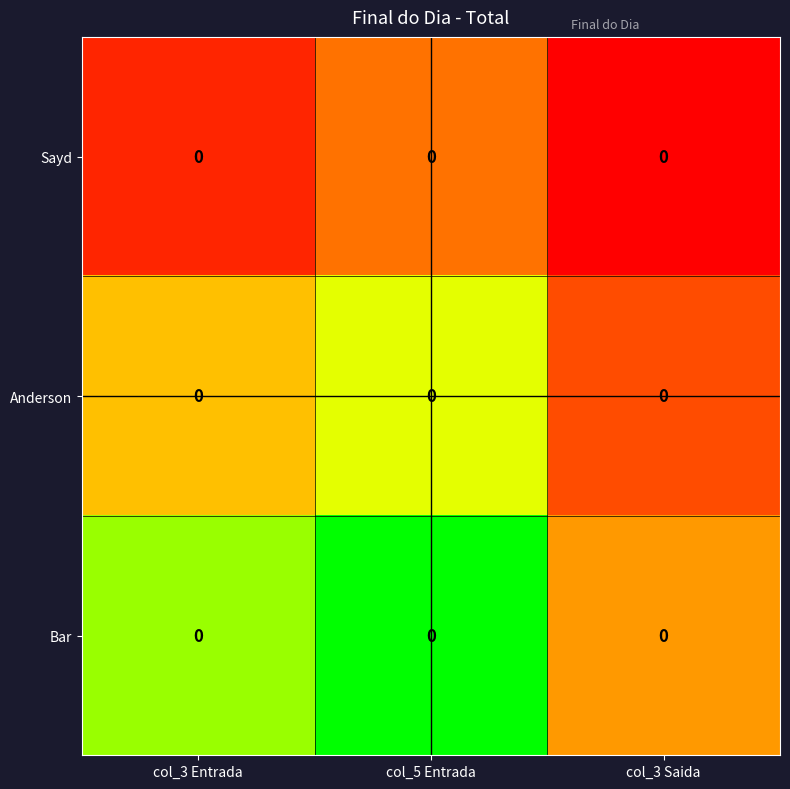

List the series in order of their peak value, lowest first.

Sayd, Anderson, Bar